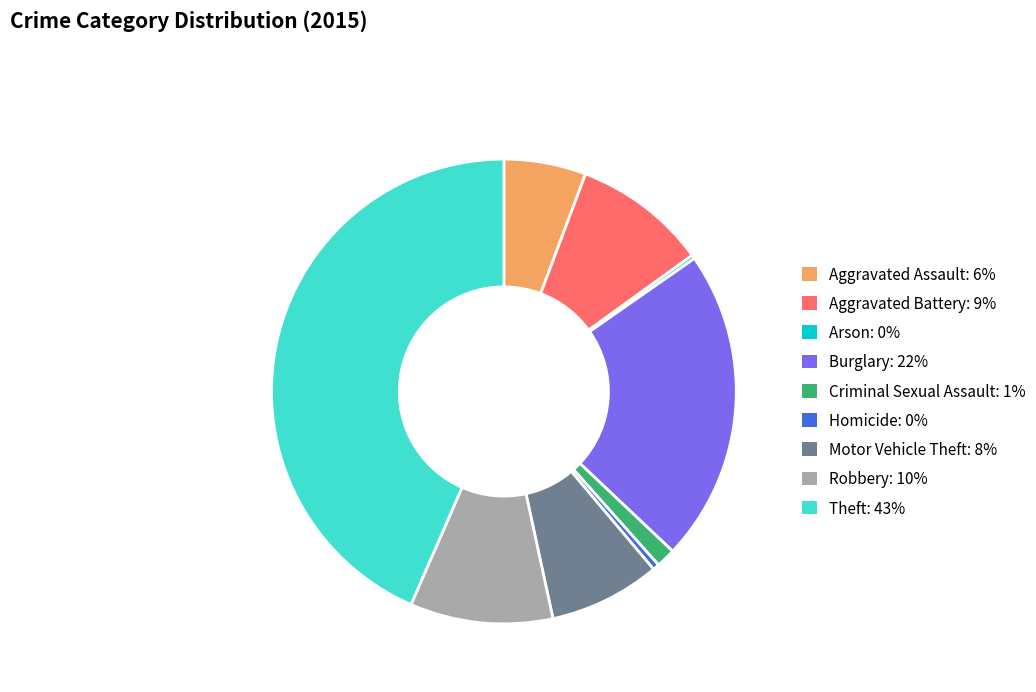

Which category has the biggest portion of the pie?

Theft